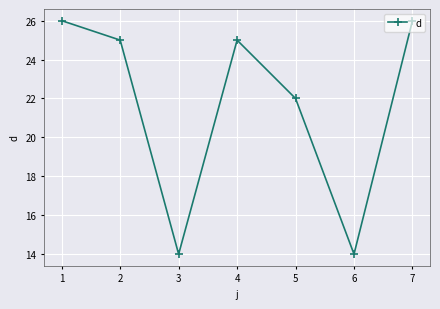

Where is the data nearest to the value 20?

5